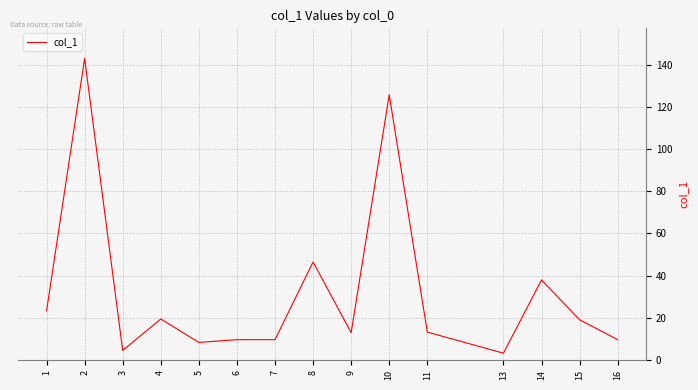

What is the smallest value displayed?

3.3